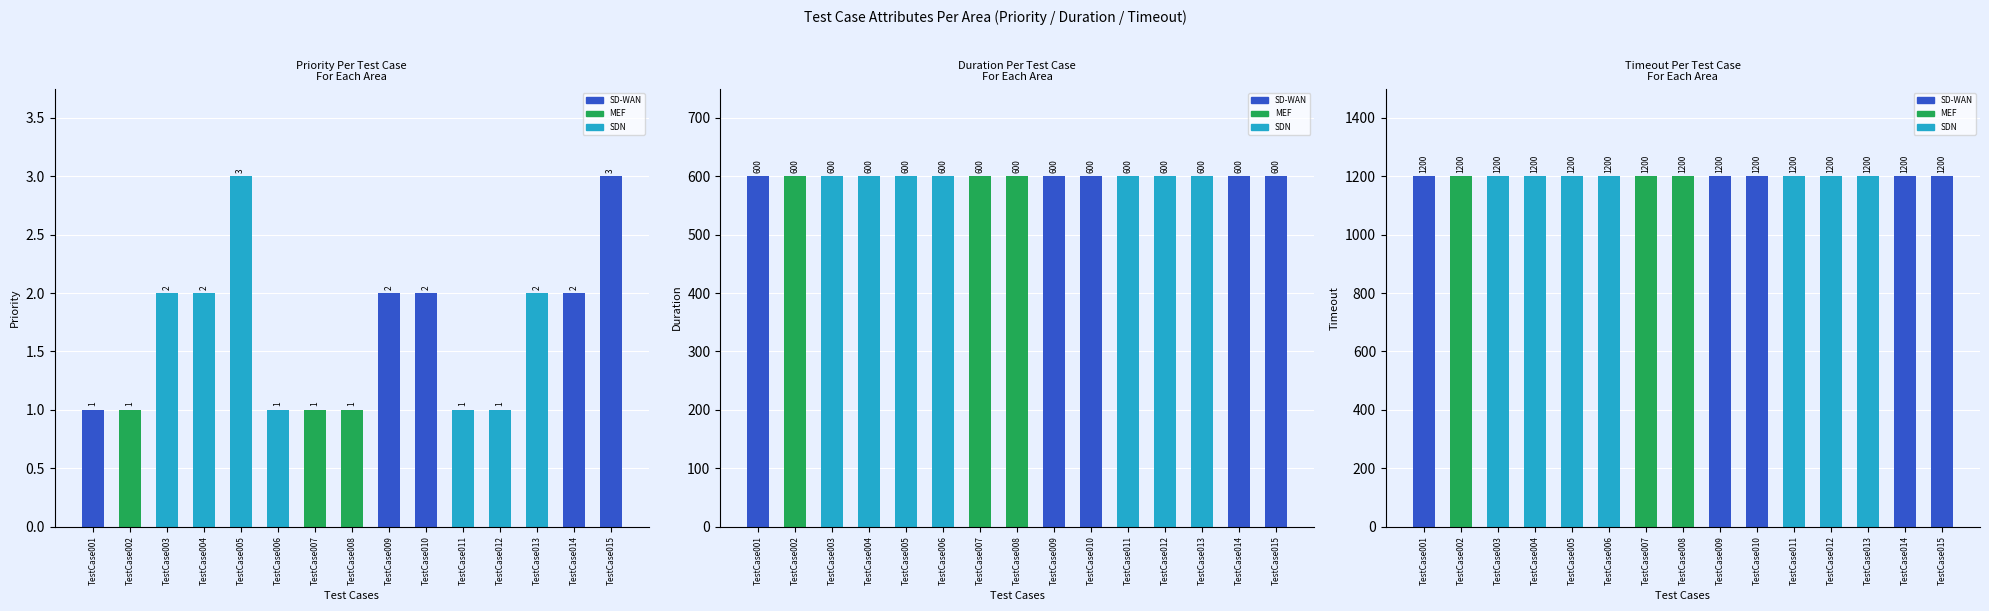

What is the total value across all series at TestCase007?

1801